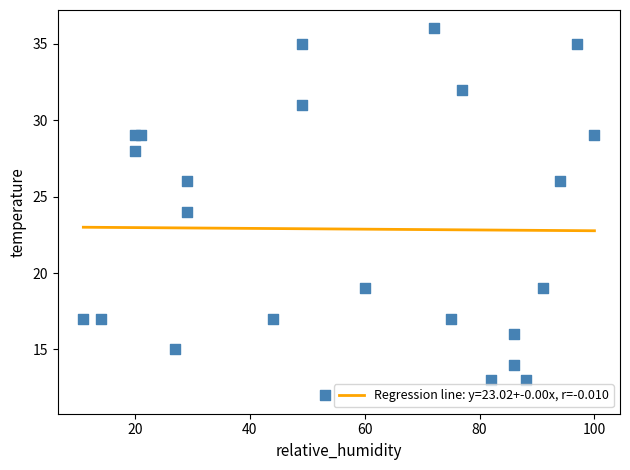

What is the range of X values (max minus min)?

89